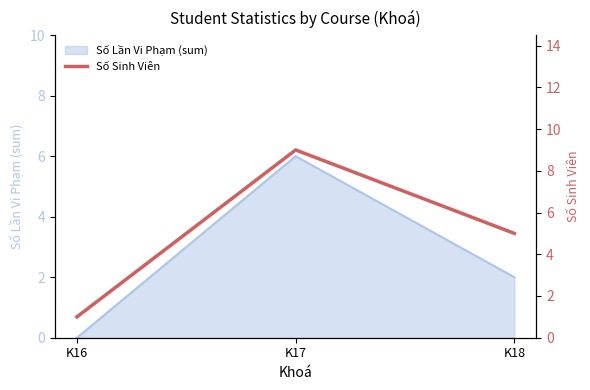

How many categories are shown in the chart?

3